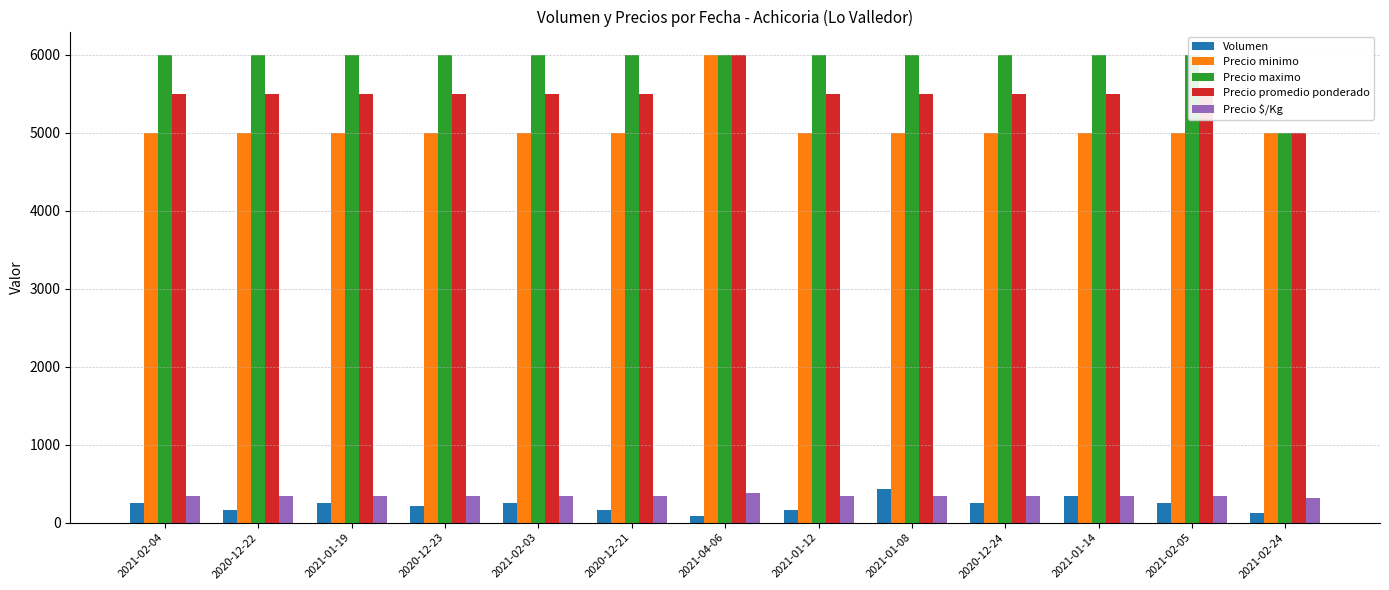

How many bars are there in total?

65